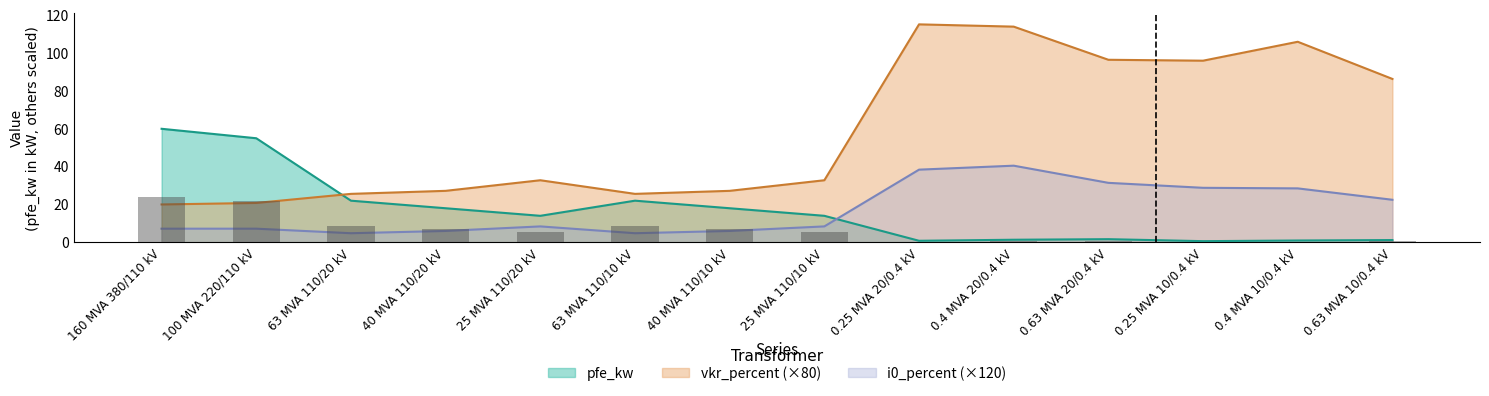

How many distinct data groups are displayed?

3